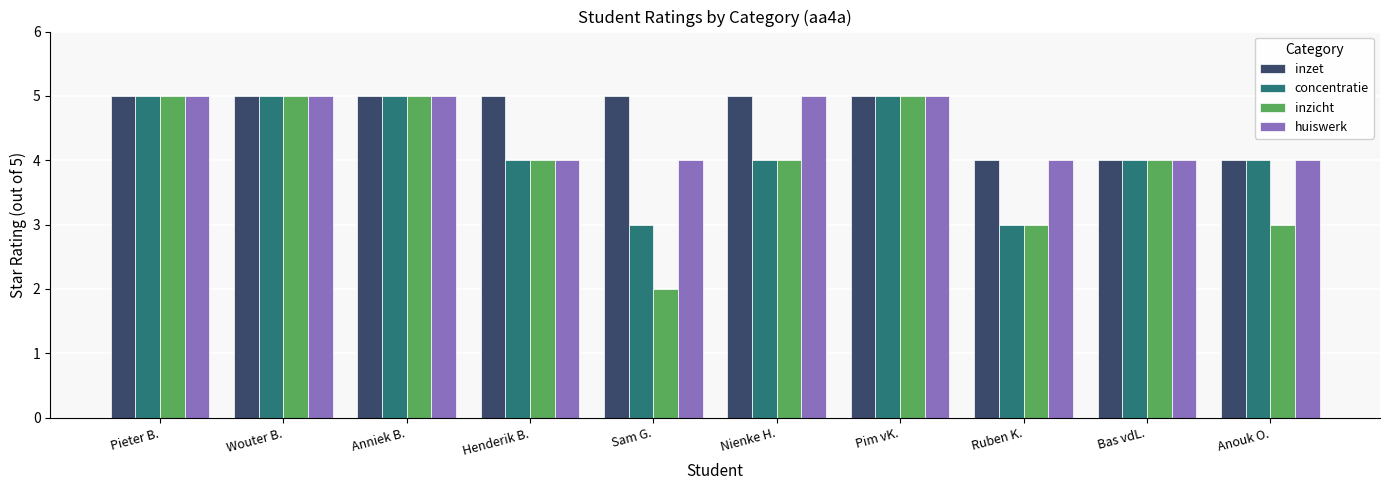

What is the maximum value shown in the chart?

5